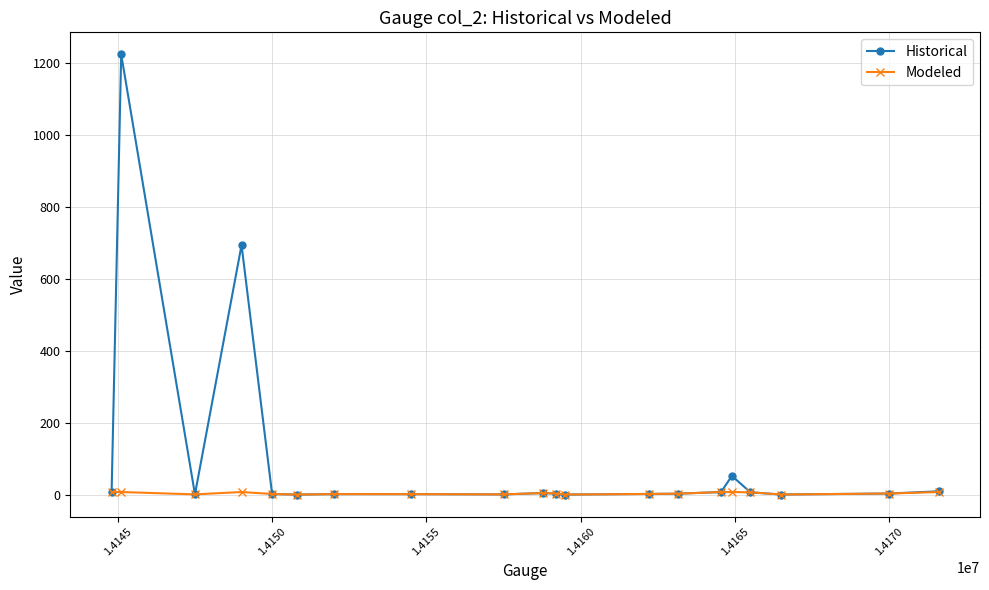

How many lines are shown in the chart?

2